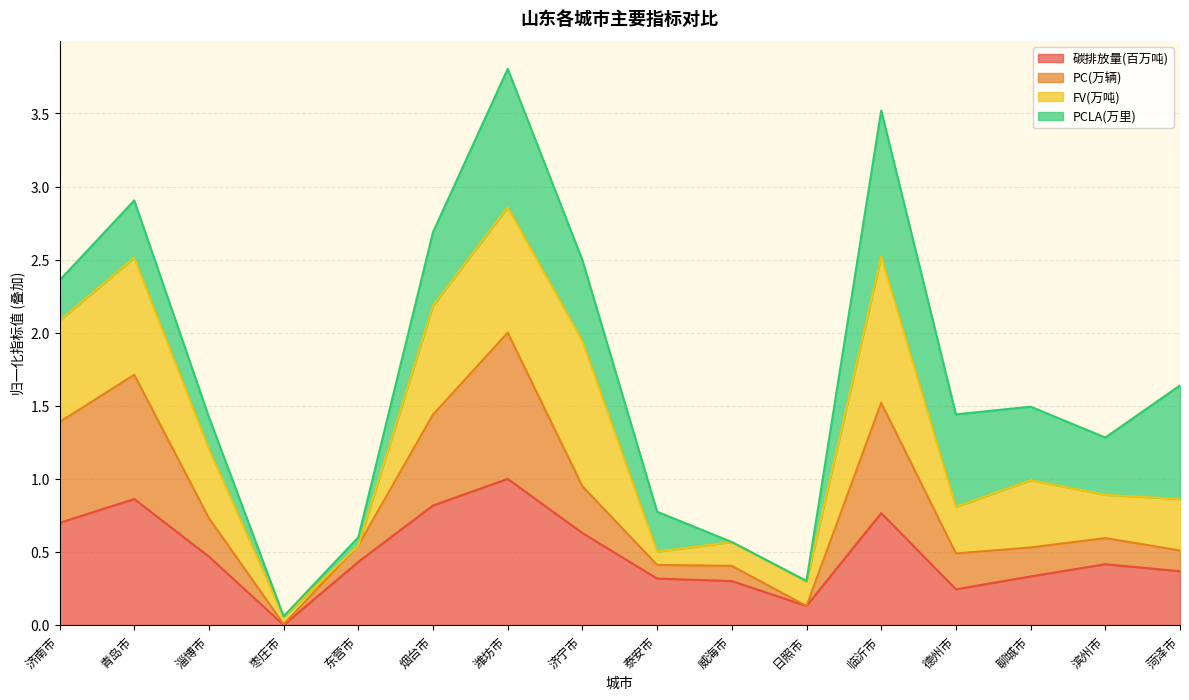

True or false: PC(万辆) and 碳排放量(百万吨) cross at least once.

False